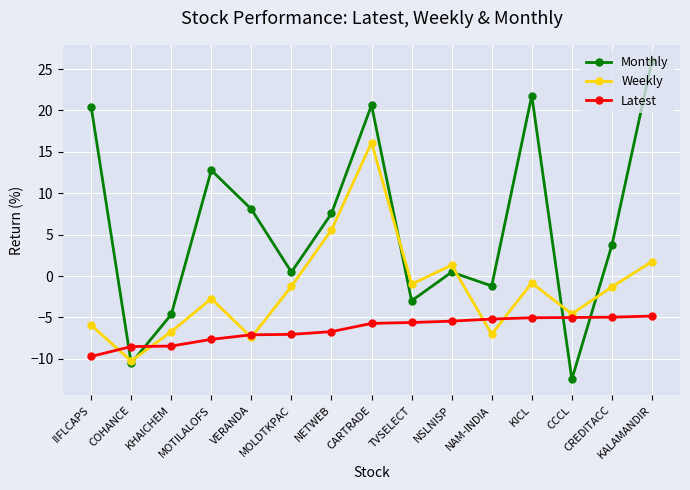

What is the lowest value of the Monthly series?

-12.5